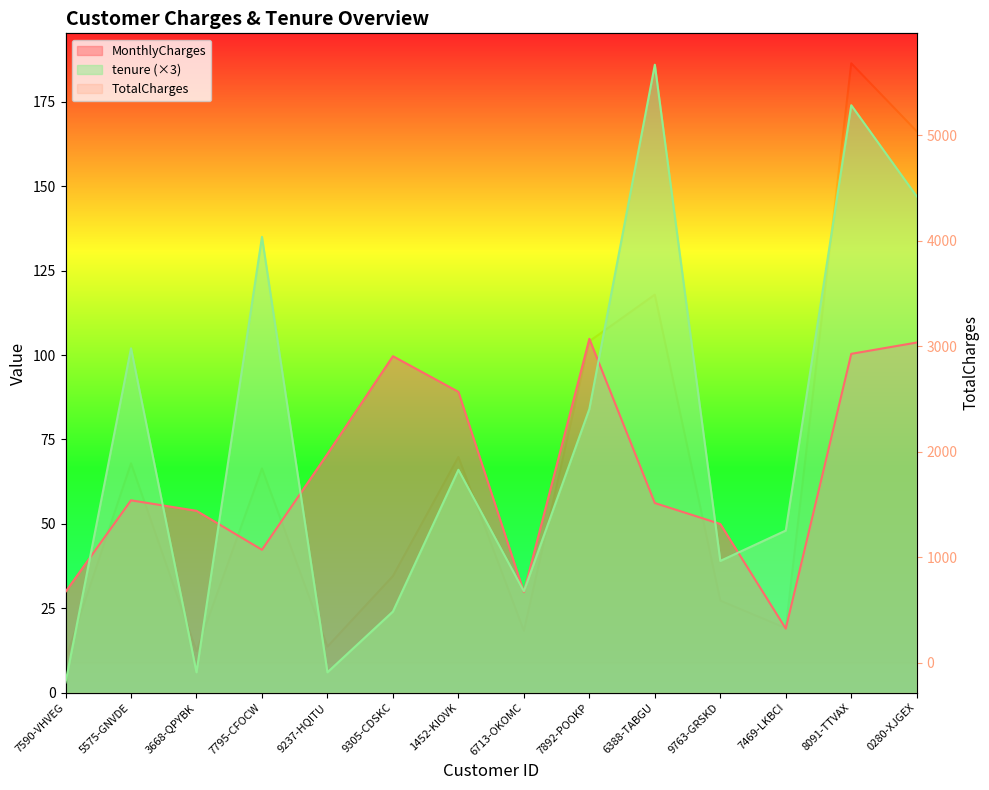

How many interior local valleys does the tenure series have?

4